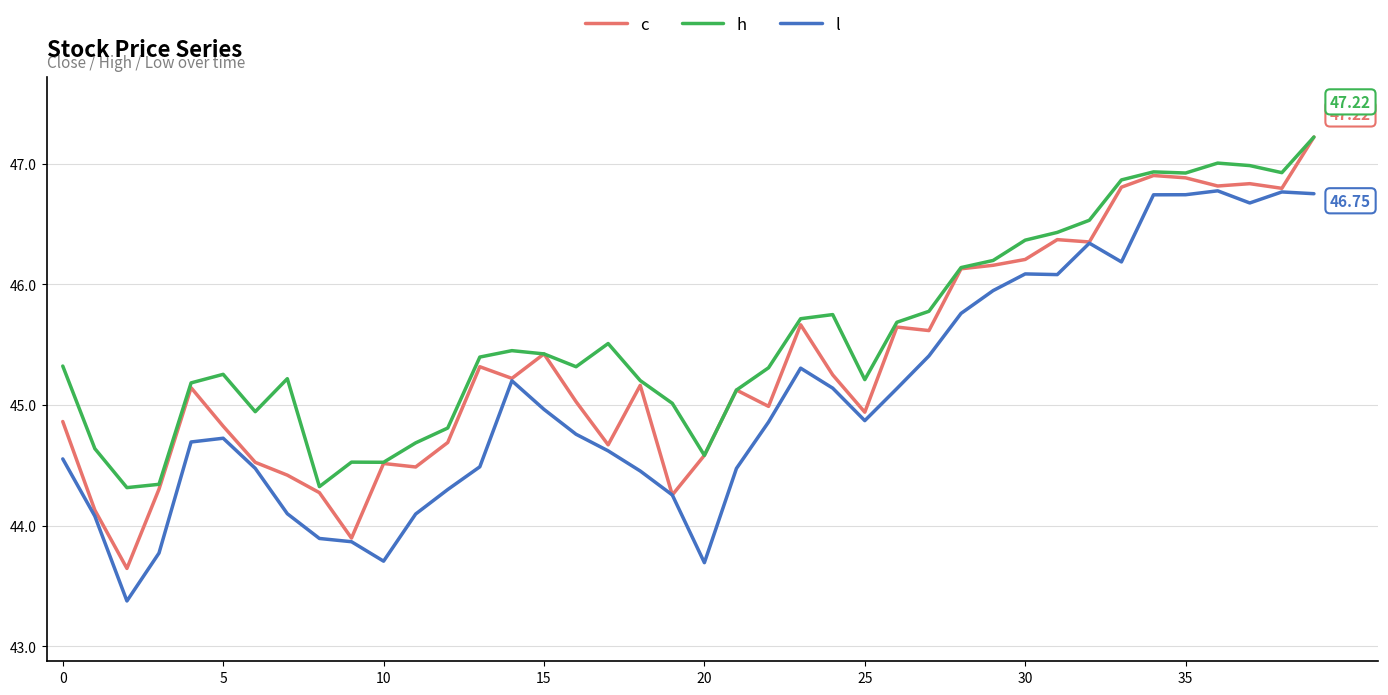

Which series has the largest total across all categories?

h